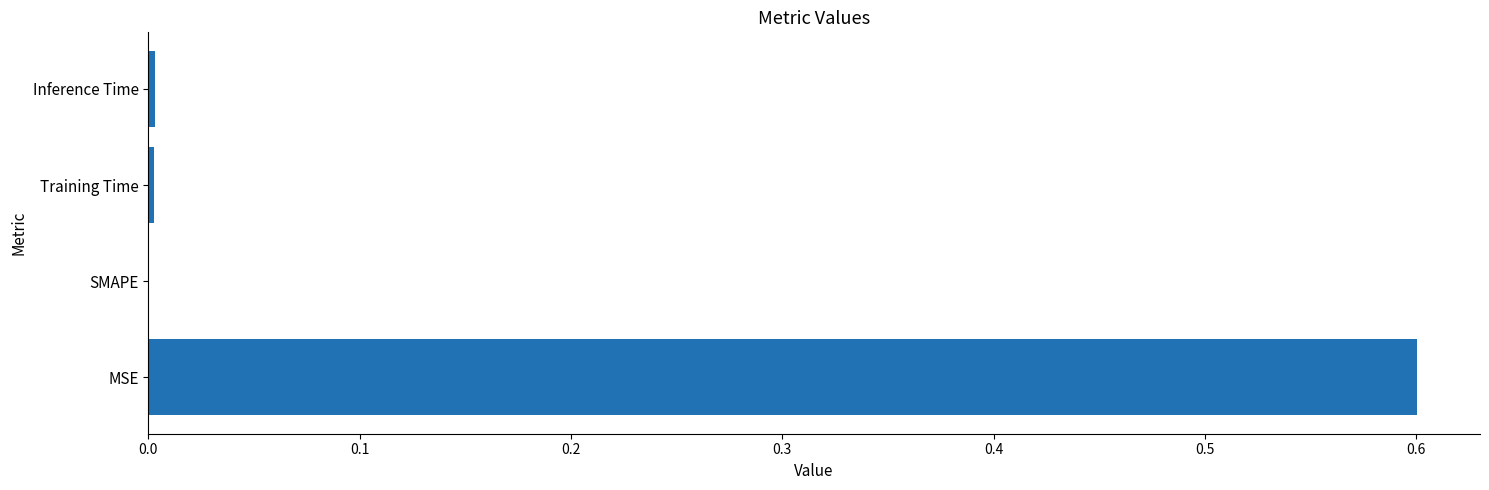

Count the number of categories in the chart.

4